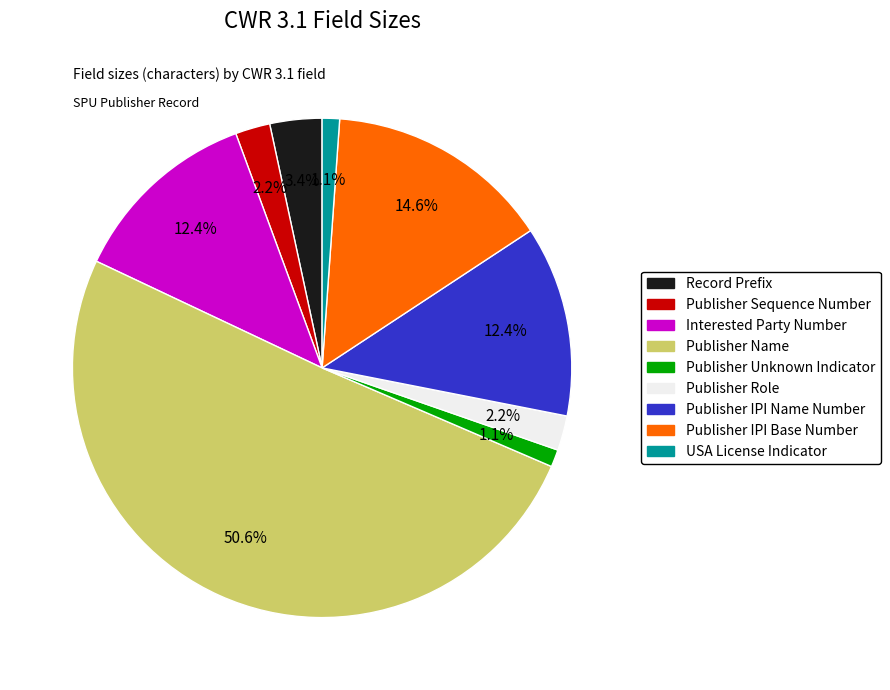

What is the ratio of the value at Publisher Role to the value at USA License Indicator?

2.0